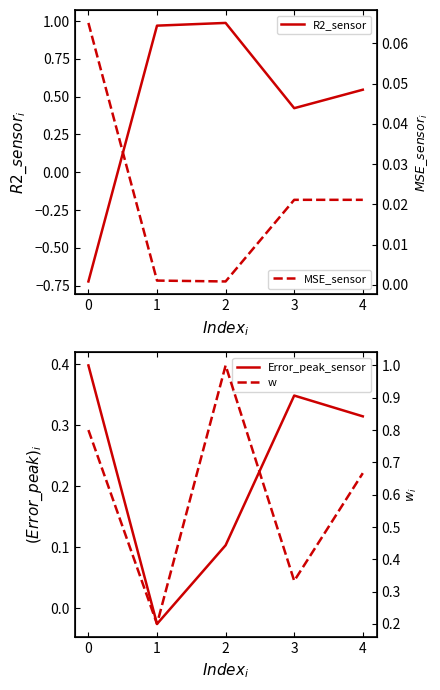

True or false: R2_sensor has more than 1 points higher than both neighbors.

False